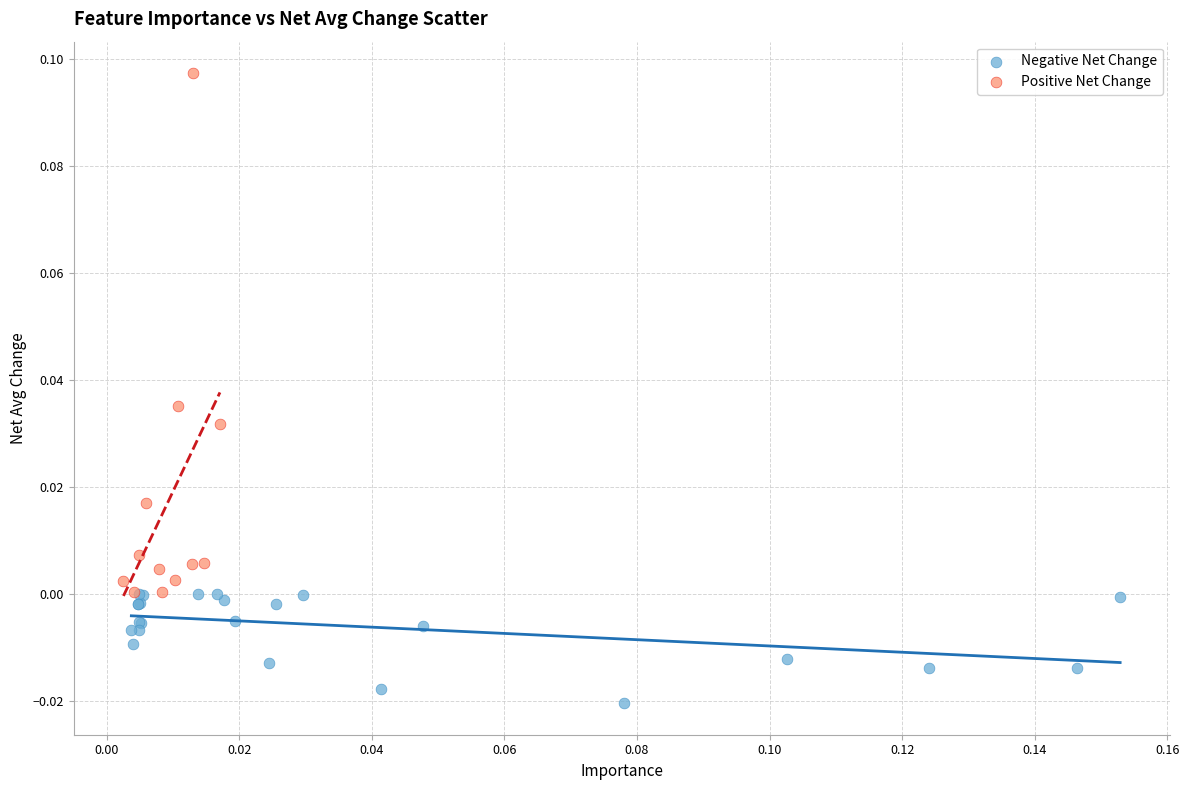

Which series has the largest Y range (max minus min)?

Positive Net Change